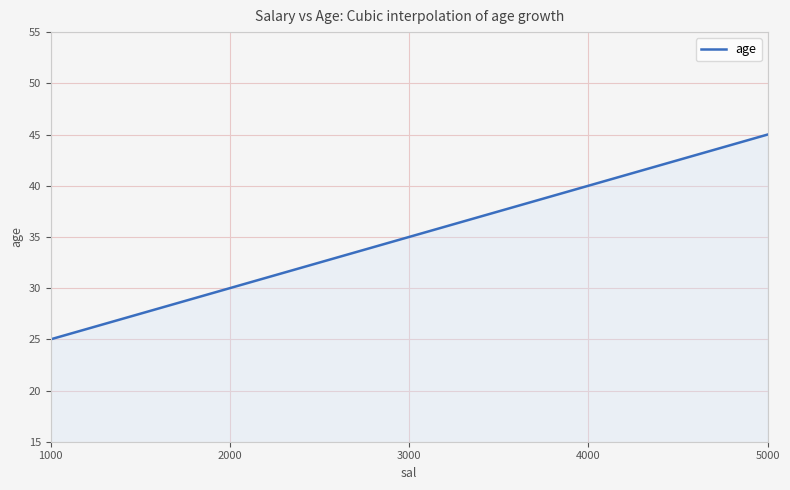

What is the maximum value shown in the chart?

45.0